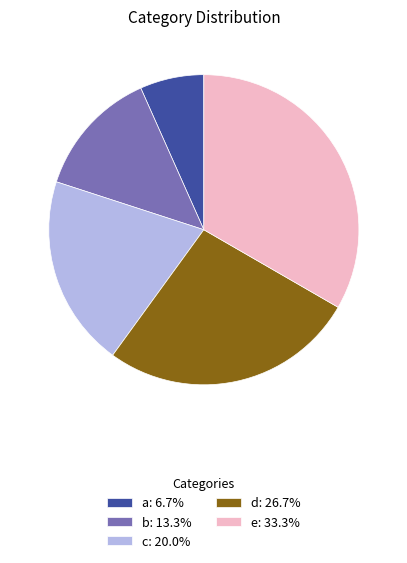

Do e: 33.3% and a: 6.7% together represent more than half of the pie?

No